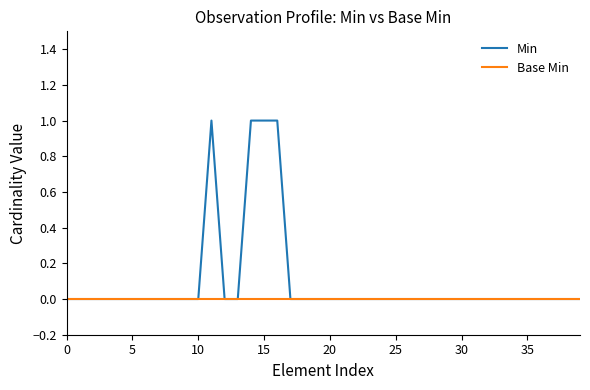

Which series has the largest total across all categories?

Min